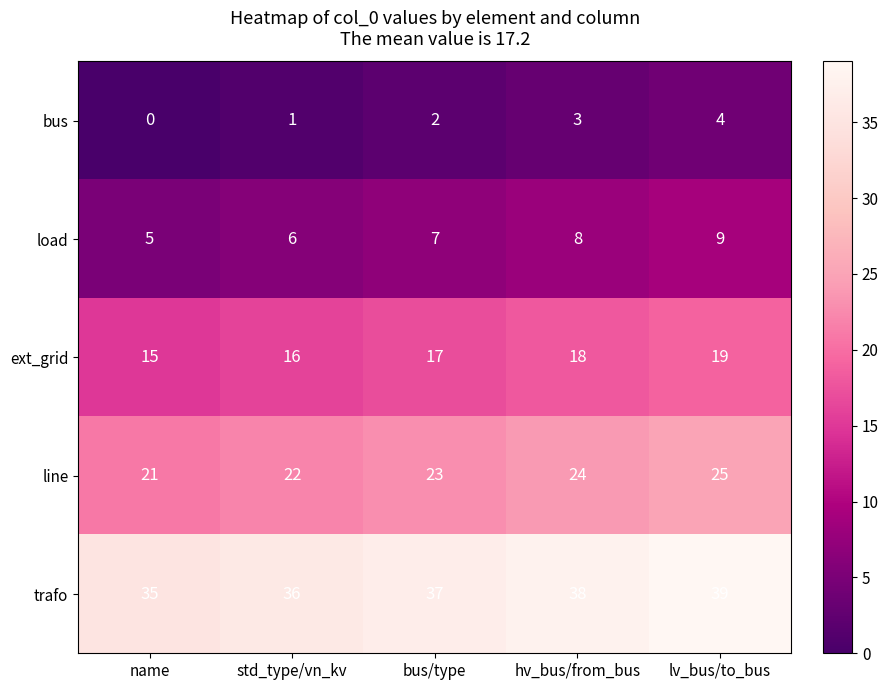

The load series shows 8 at hv_bus/from_bus. True or false?

True